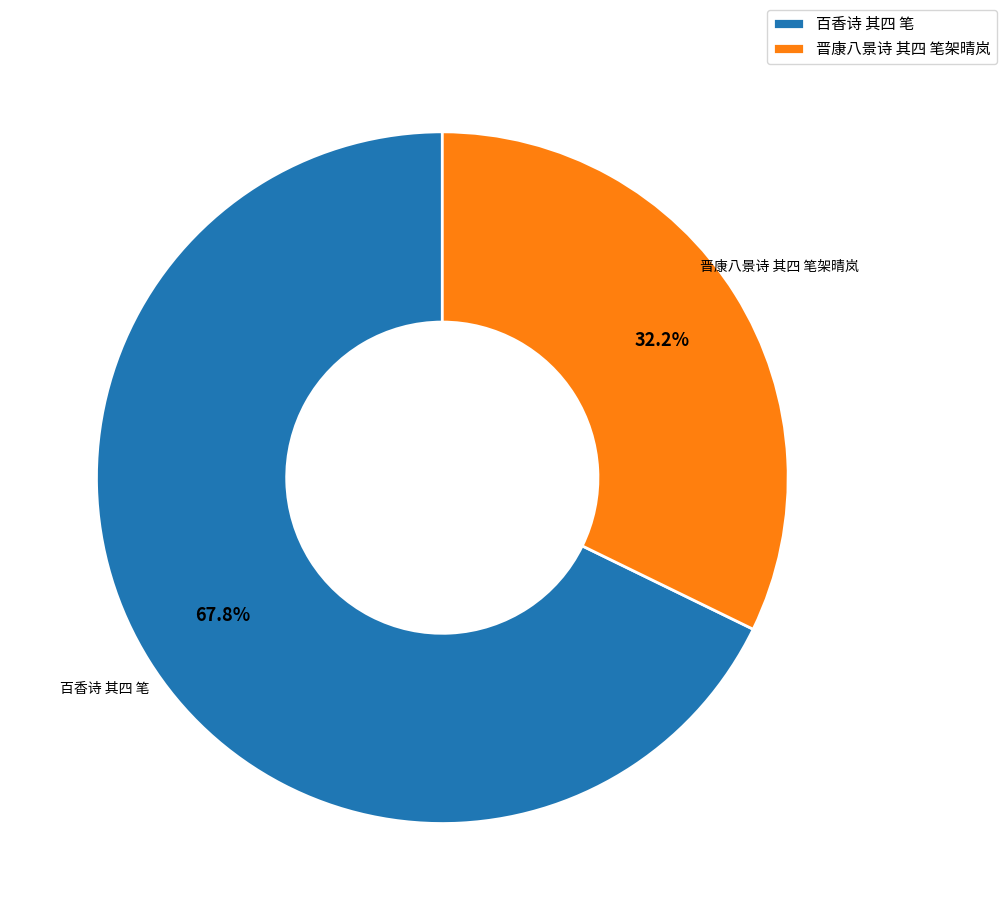

The 百香诗 其四 笔 slice represents 68% of the pie. True or false?

True